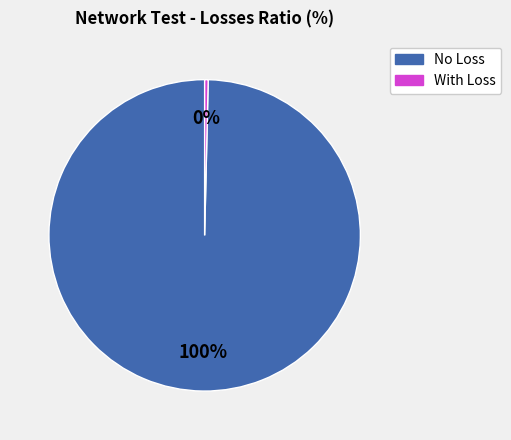

Is it true that With Loss is 0% of the pie?

True